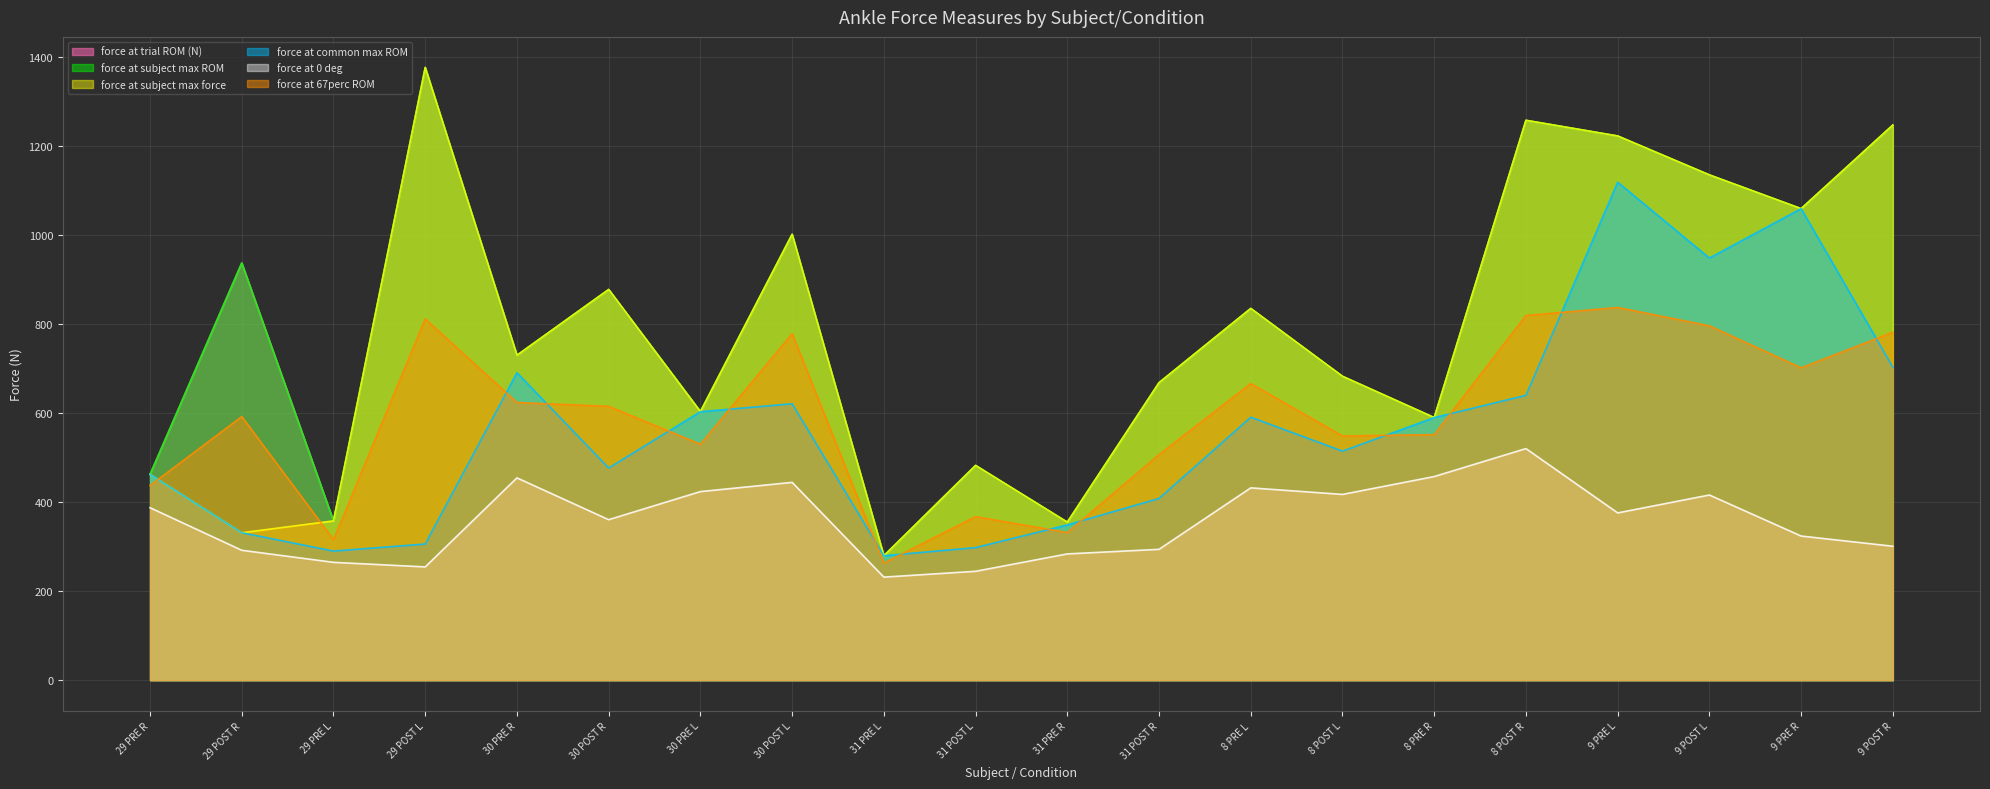

What is the difference between the maximum and second lowest values in the force at 67perc ROM series?

521.5